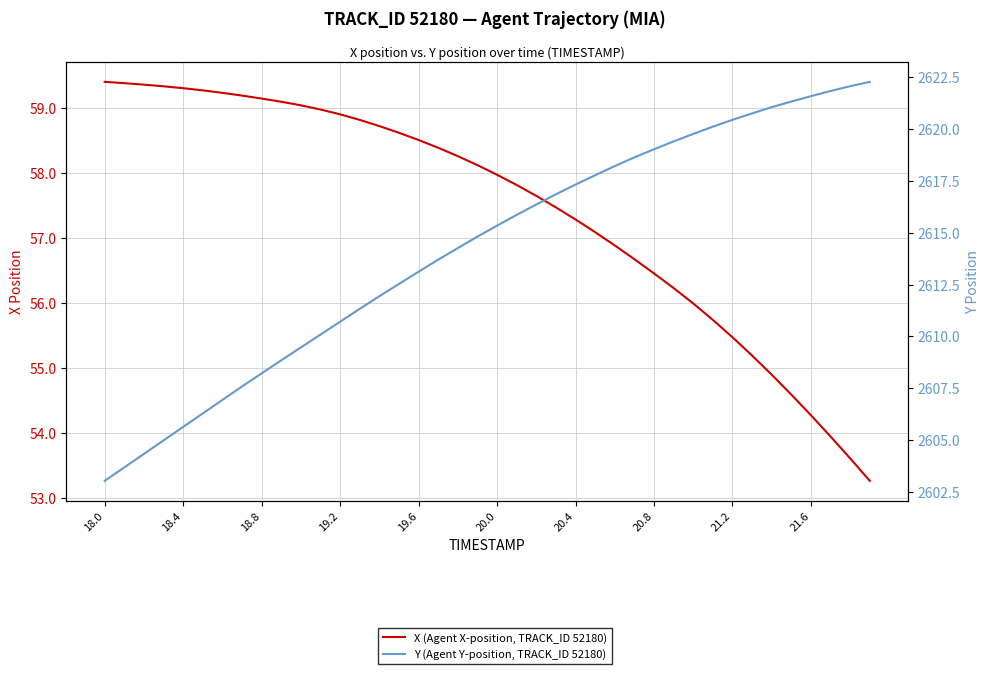

True or false: Y (Agent Y-position, TRACK_ID 52180) and X (Agent X-position, TRACK_ID 52180) cross at least once.

False